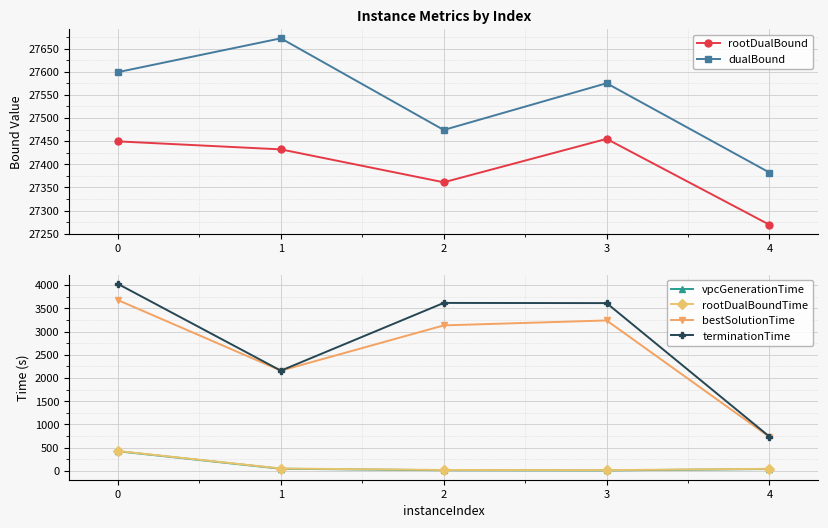

Rank the series at 3 from lowest to highest value.

vpcGenerationTime, rootDualBoundTime, bestSolutionTime, terminationTime, rootDualBound, dualBound